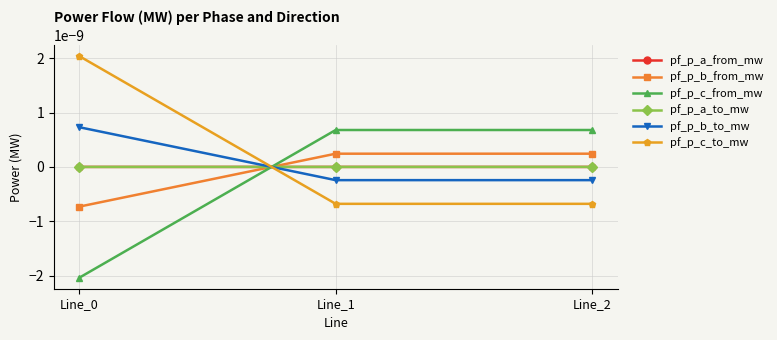

Which series has the widest spread of values?

pf_p_c_from_mw